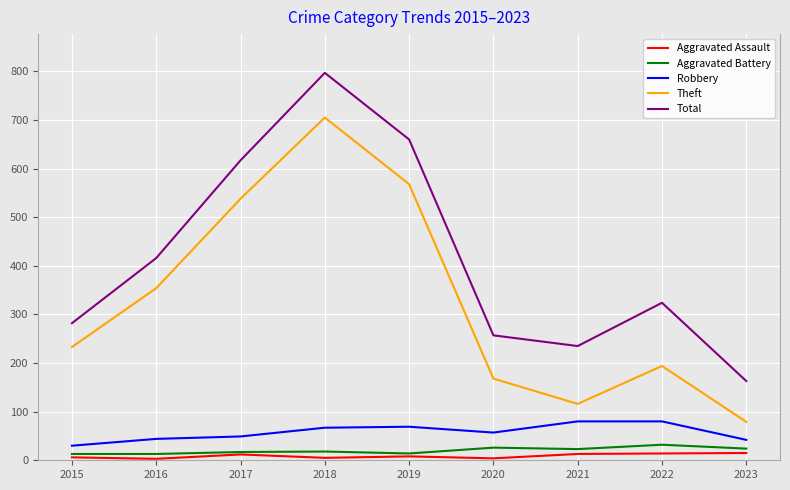

In Total, how many points are lower than both neighbors (excluding endpoints)?

1